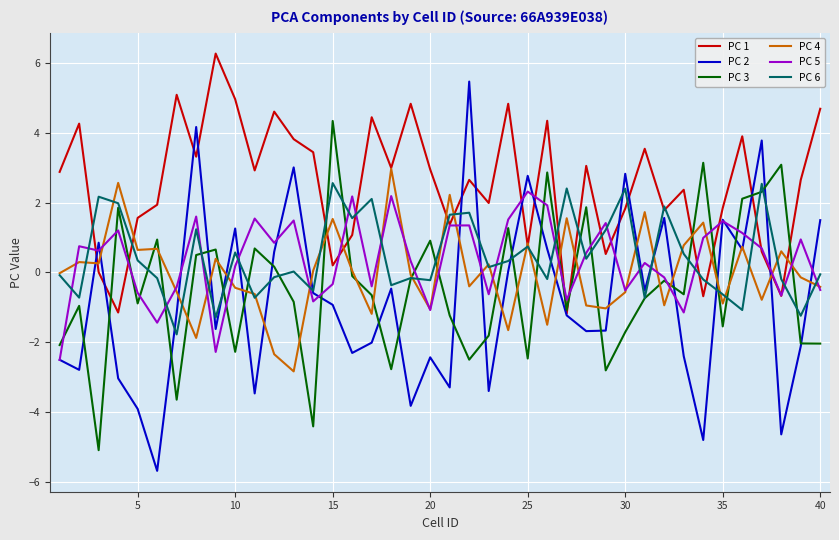

Which series has the largest total across all categories?

PC 1